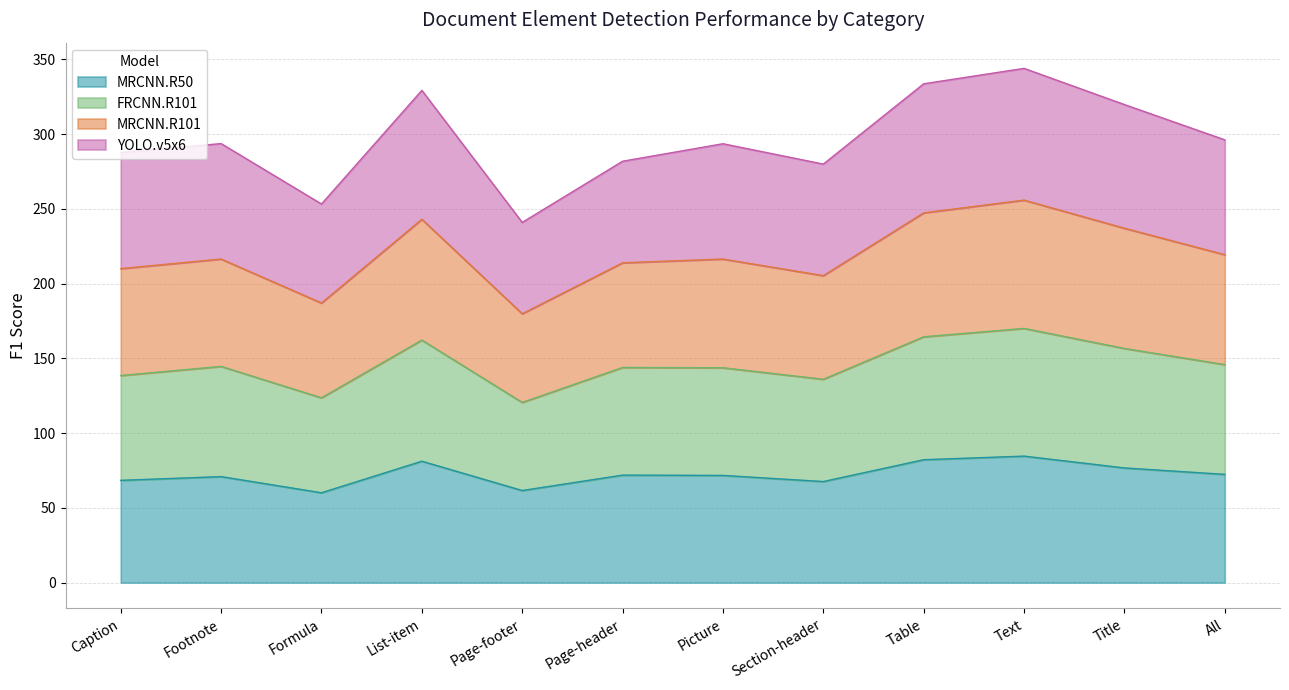

True or false: MRCNN.R101 and MRCNN.R50 cross at least once.

False